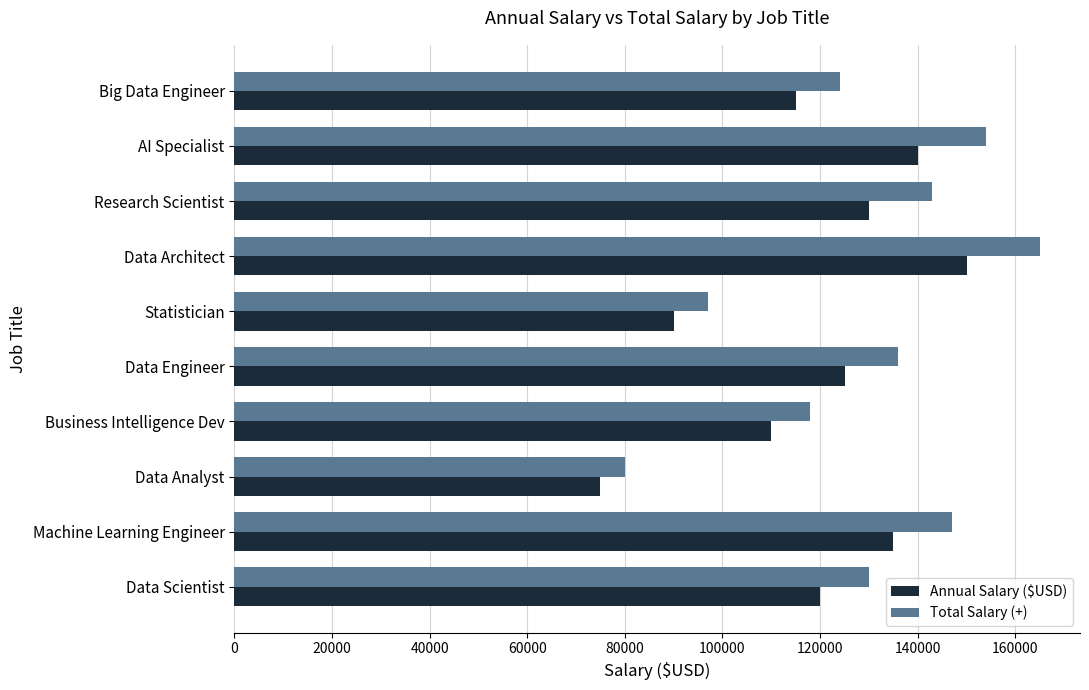

Which series has the largest total across all categories?

Total Salary (+)